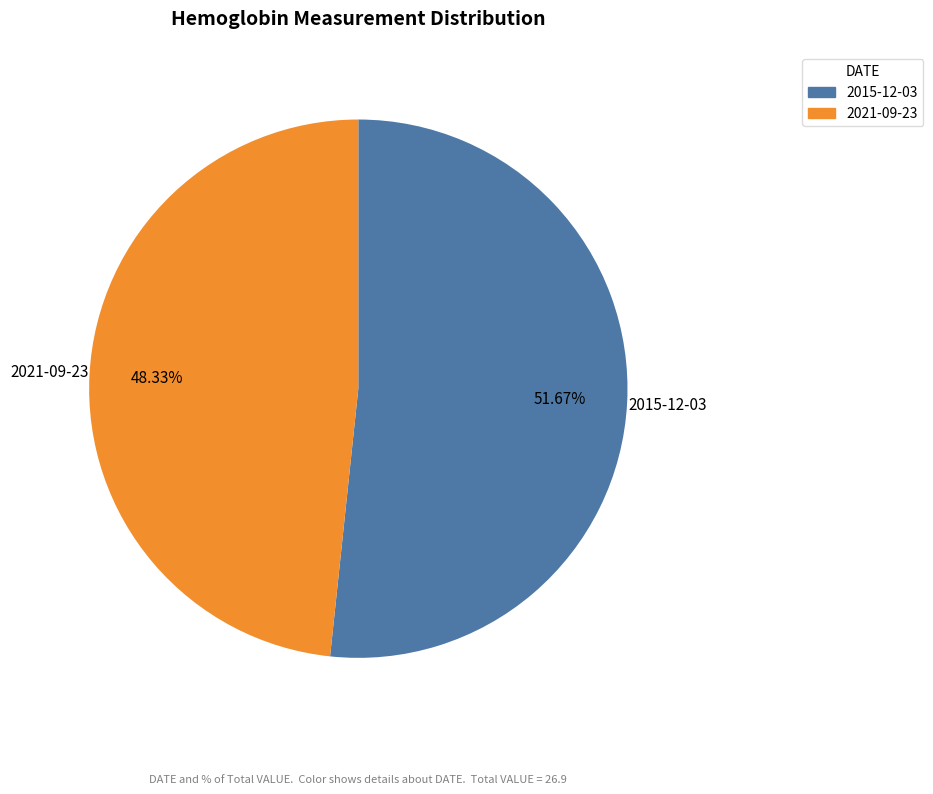

Approximately how many times larger is the value at 2015-12-03 compared to 2021-09-23?

1.1